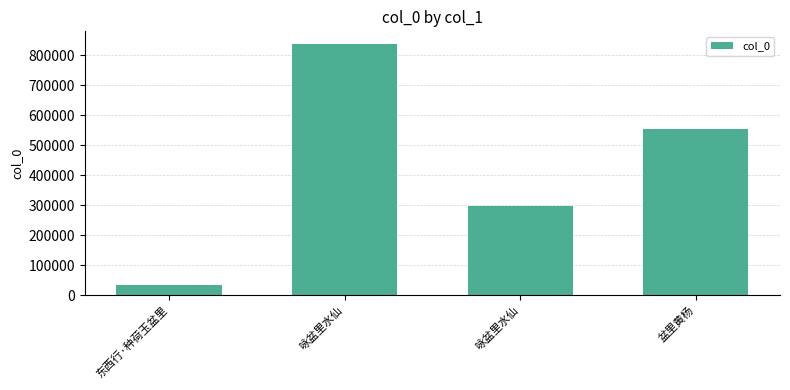

How many distinct data groups are displayed?

1